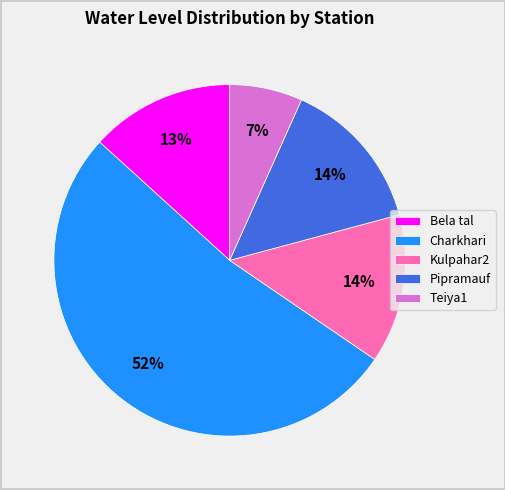

Count the number of slices in the pie.

5